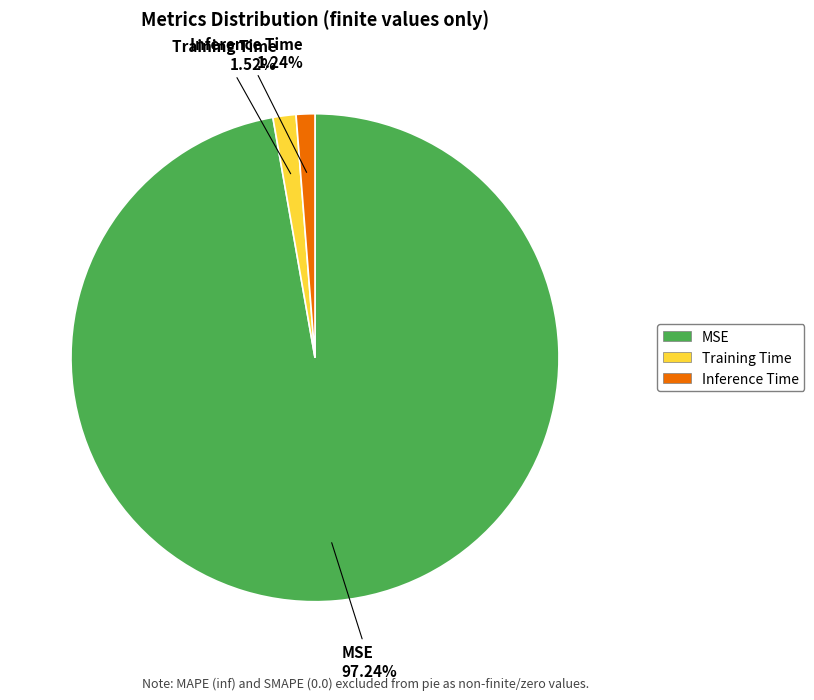

Count the number of slices in the pie.

3